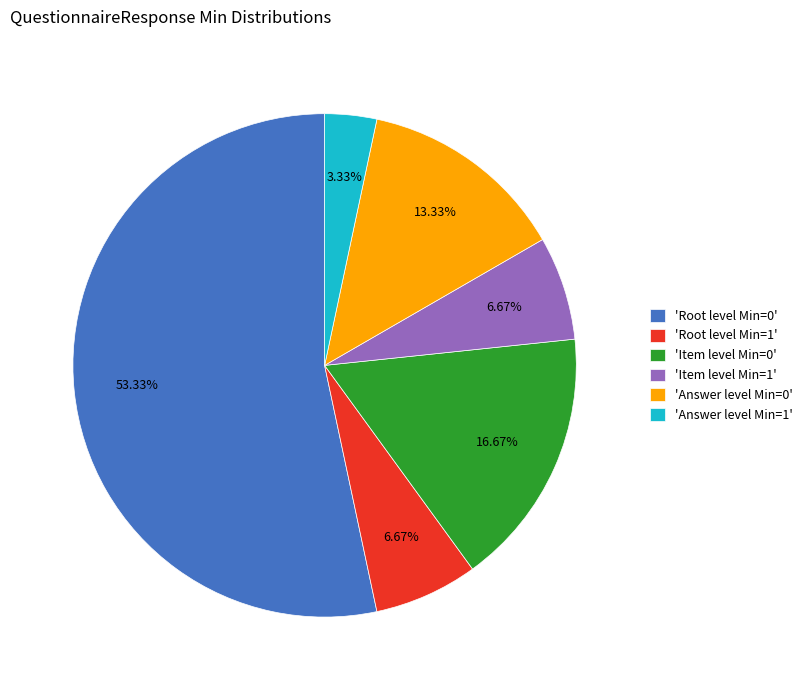

Is there a majority slice in this chart?

Yes